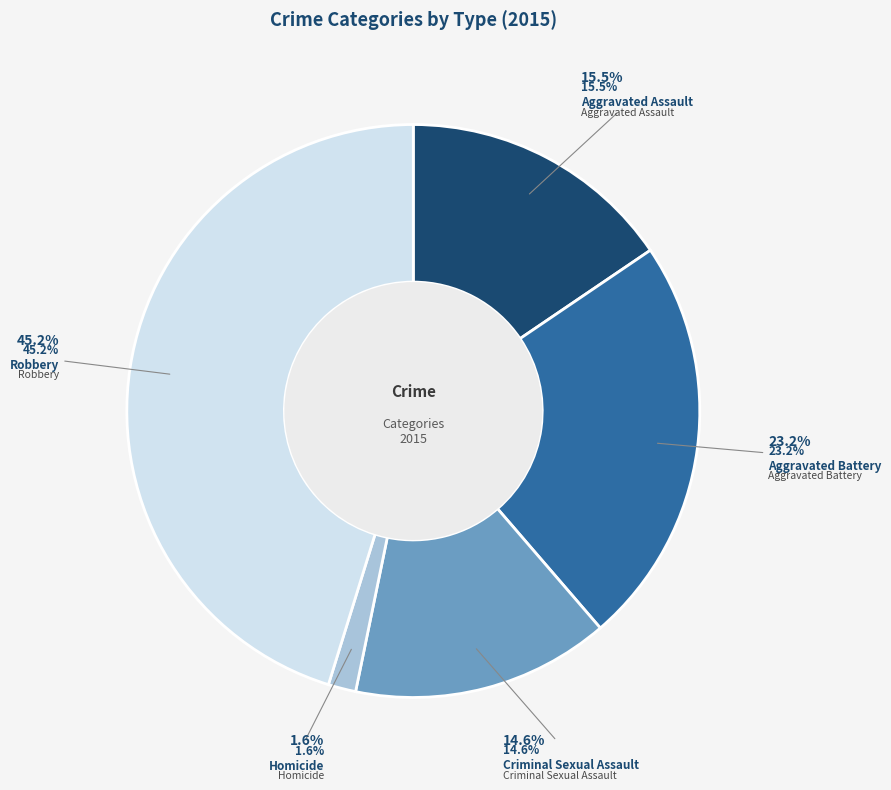

Is there a majority slice in this chart?

No